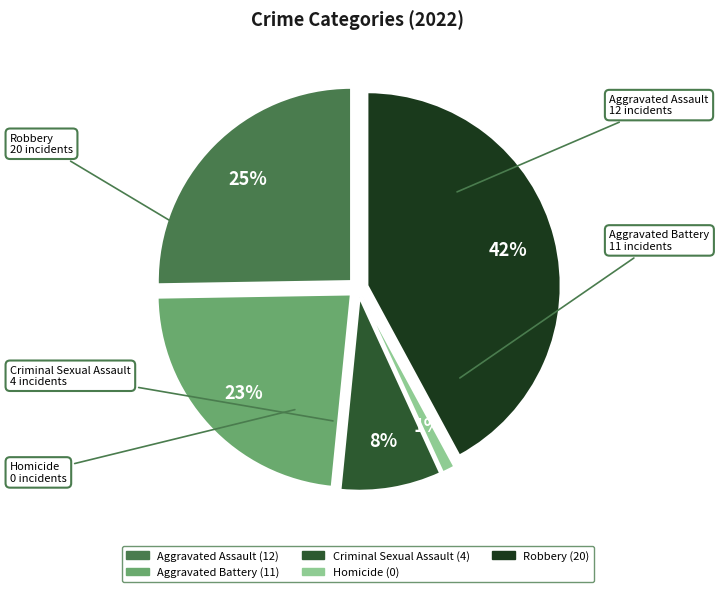

Is Robbery the majority of the pie?

No